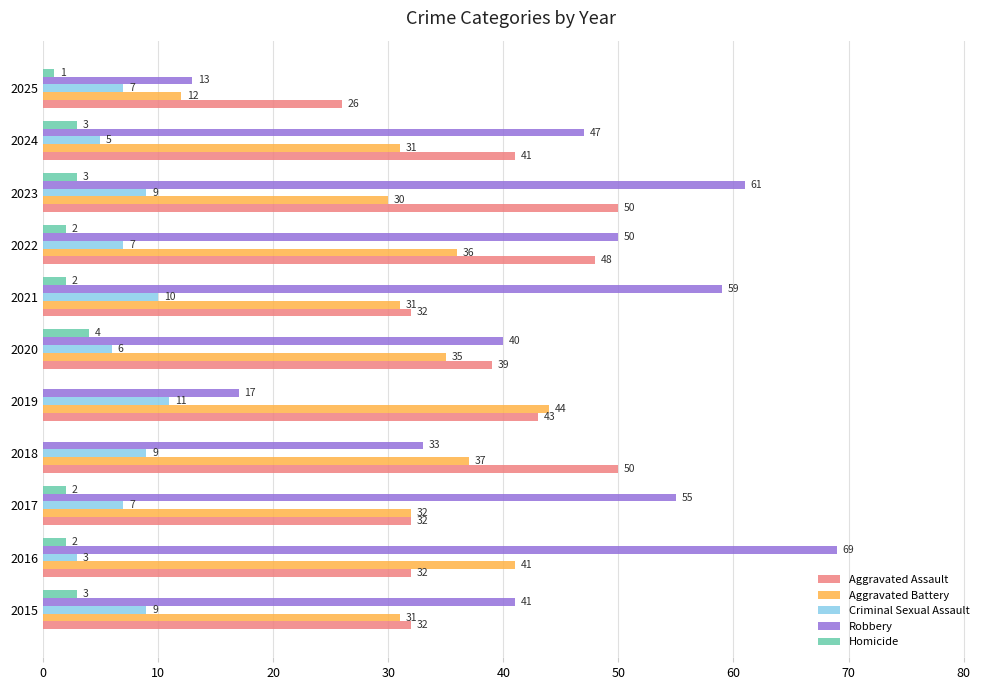

Which series has the widest spread of values?

Robbery